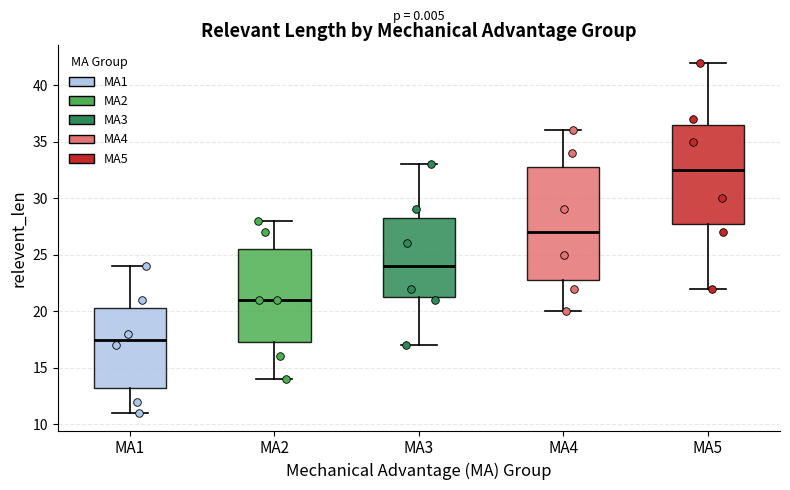

Reading left to right, transcribe this box plot: for each box, give where its median line is, the range the box spans, and where its two whiskers end, as read against the y-axis. The values are not printed on the chart, so give them approximately, as read against the axis.

MA1: median 17.5, box 13.5 to 20.5, whiskers 11.0 to 24.0
MA2: median 21.0, box 17.5 to 25.5, whiskers 14.0 to 28.0
MA3: median 24.0, box 21.5 to 28.5, whiskers 17.0 to 33.0
MA4: median 27.0, box 23.0 to 33.0, whiskers 20.0 to 36.0
MA5: median 32.5, box 28.0 to 36.5, whiskers 22.0 to 42.0